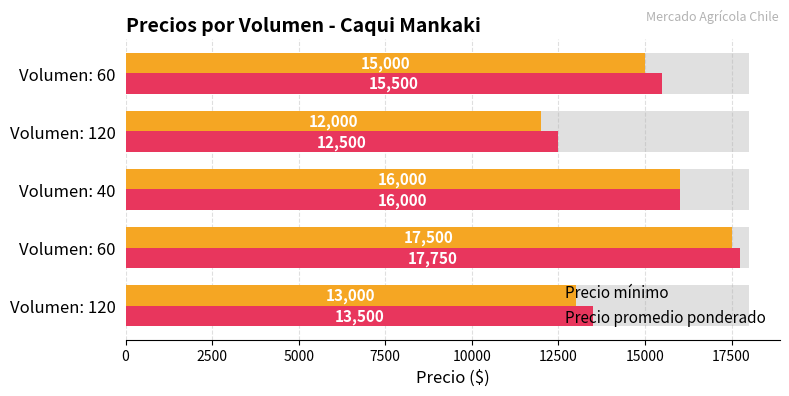

The value of Precio promedio ponderado at Volumen: 120 is 21999. True or false?

False